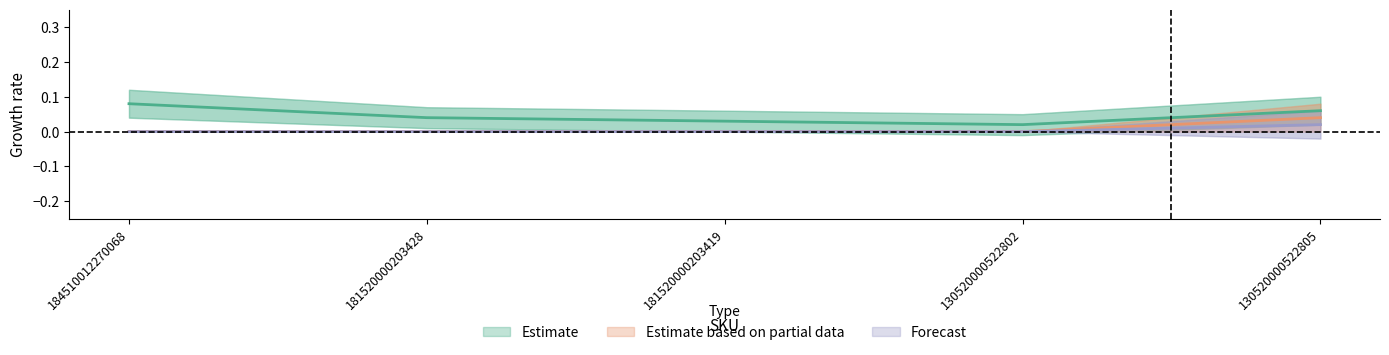

True or false: Estimate has a value of 0.0 at 130520000522802.

True